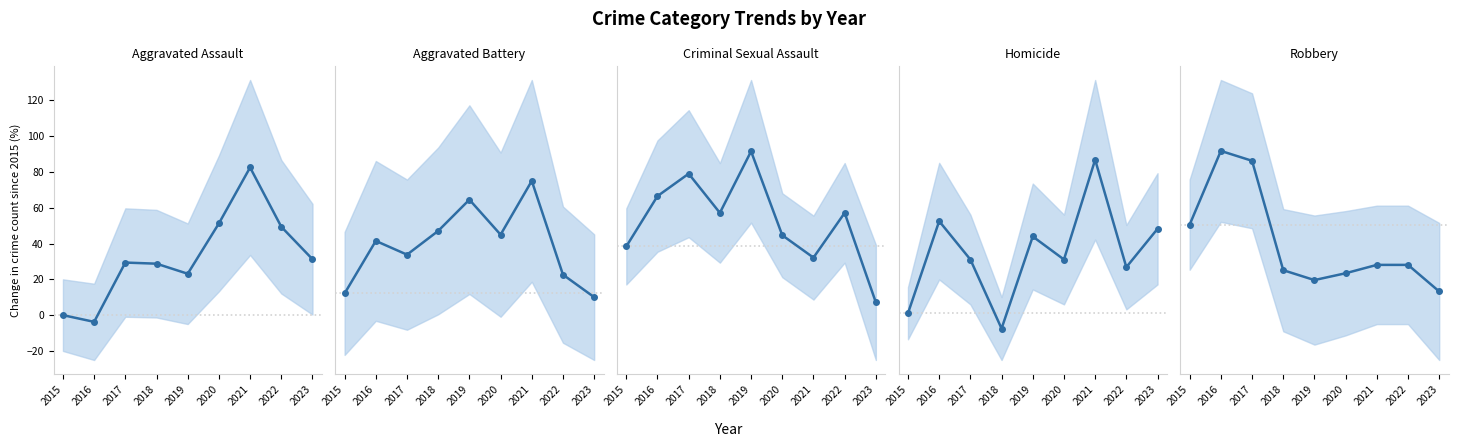

How many lines are shown in the chart?

5